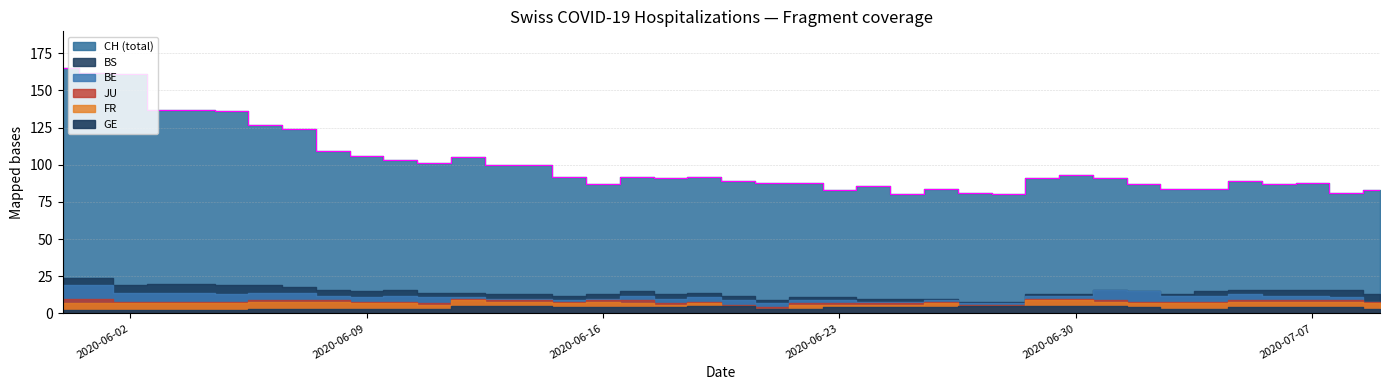

True or false: JU and CH intersect in this chart.

False